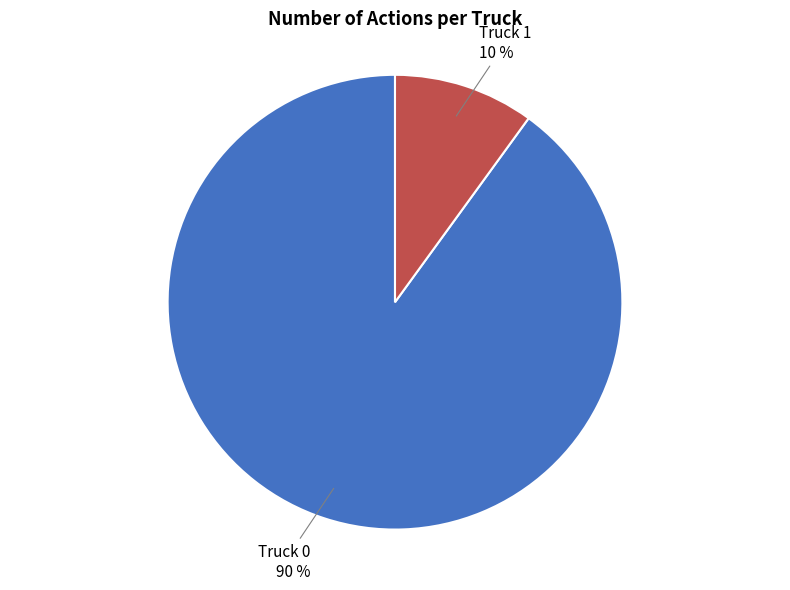

To the nearest percent, what is the difference between the largest and smallest slice percentages?

80%